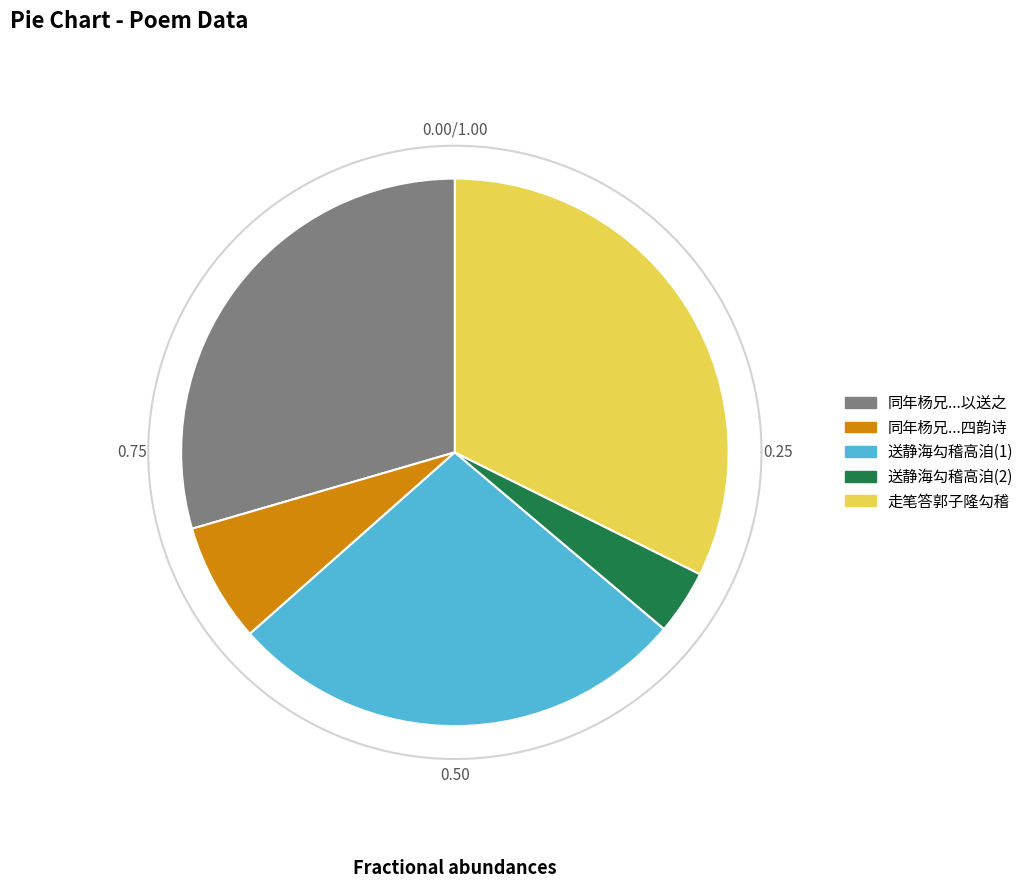

How many segments does this pie chart have?

5